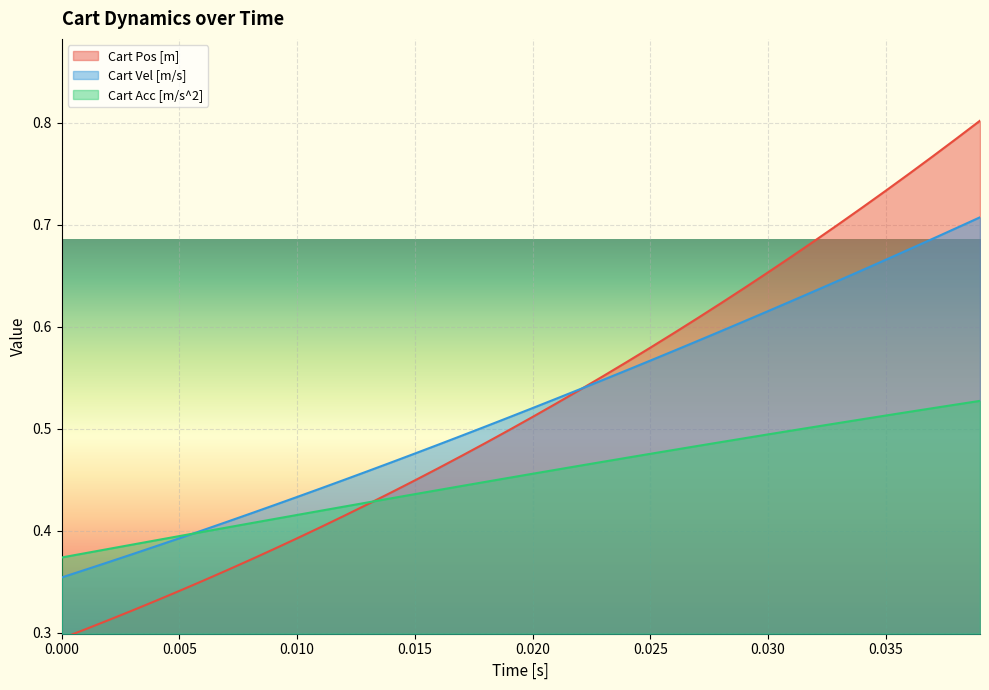

Which series changed the most between 0.010 and 0.025?

Cart Pos [m]